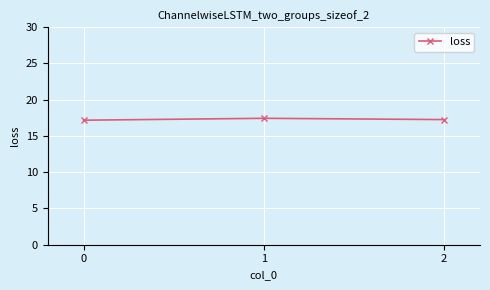

What is the value of the 1st point from the left?

17.2